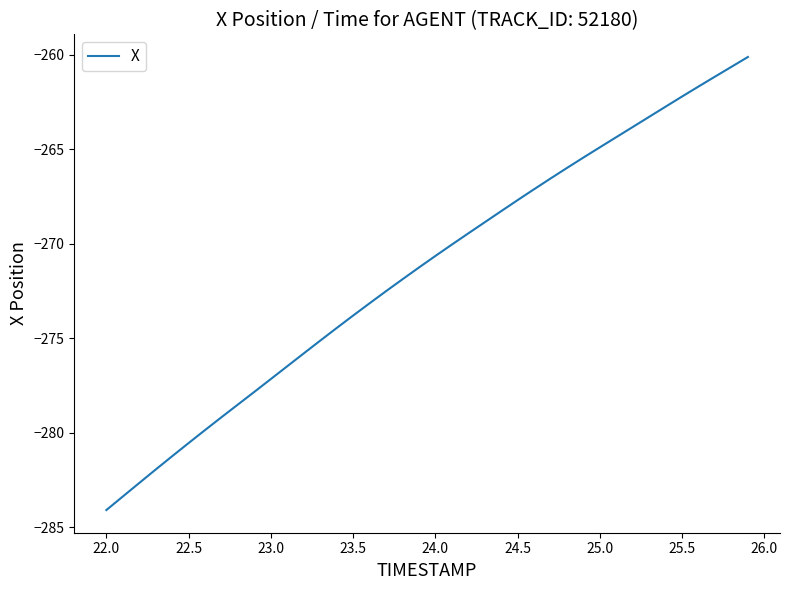

What is the smallest value displayed?

-284.1